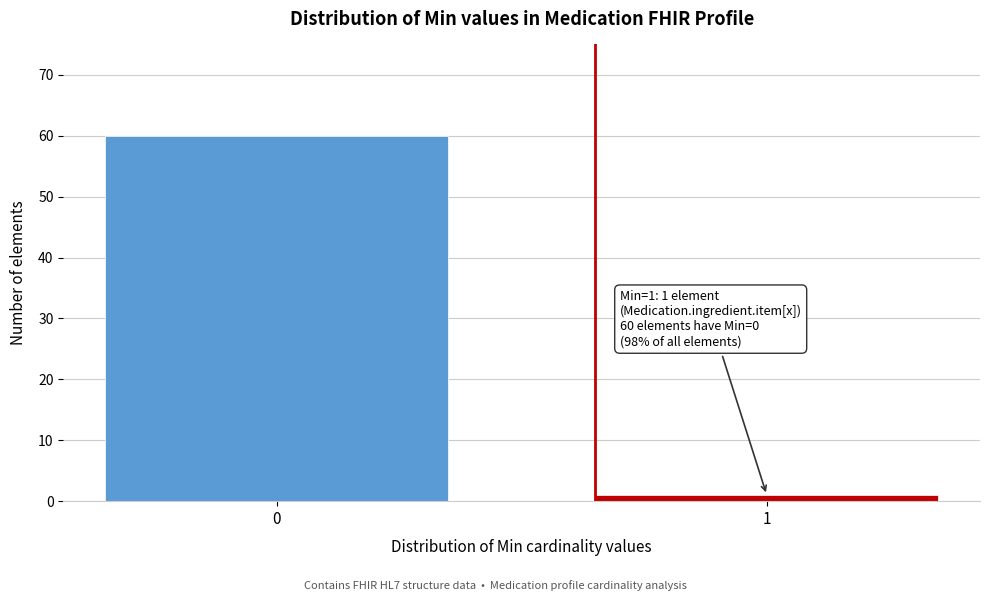

Reading left to right, transcribe all the data shown in this chart.

60	1